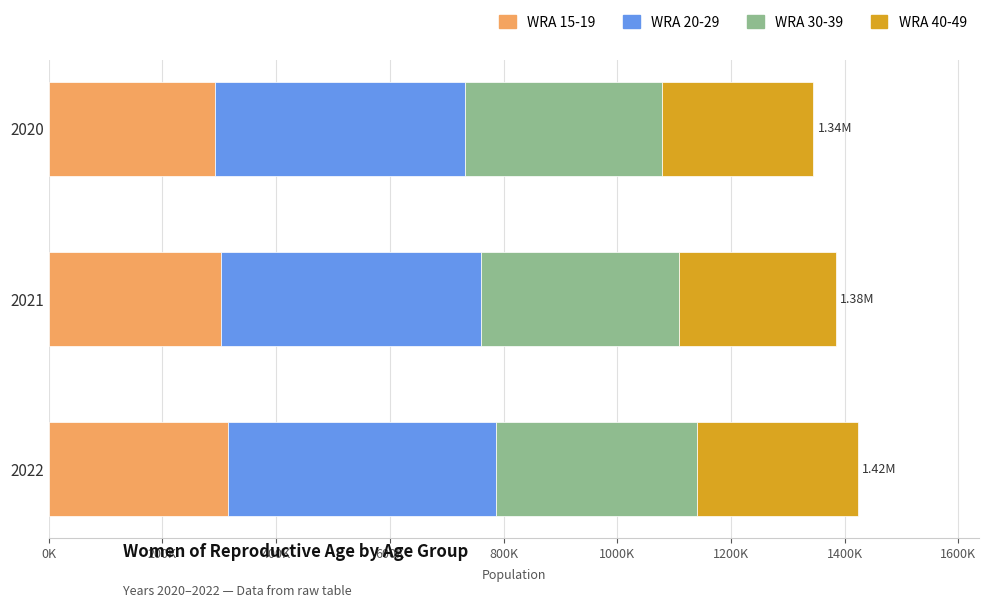

What is the value of the WRA 20-29 bar at the 3rd from the left?

472000